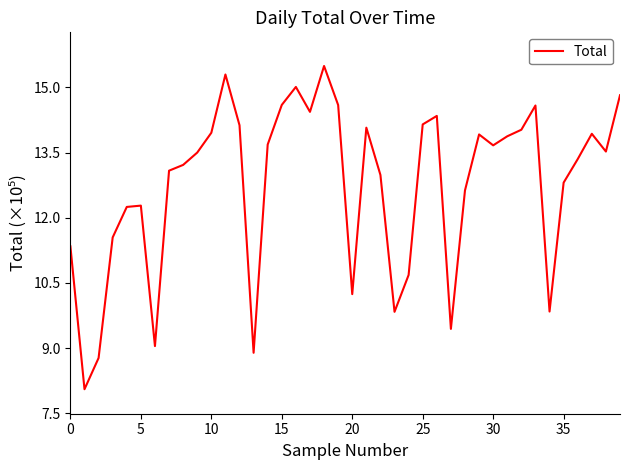

What is the minimum value shown in the chart?

8.1